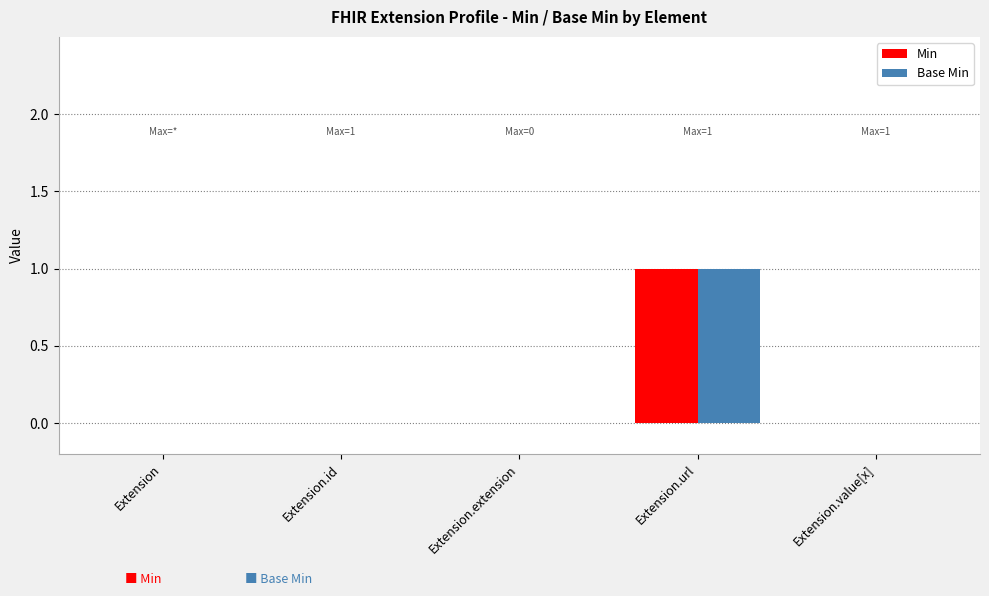

Is the value of Base Min at Extension.value[x] greater than the value of Min at Extension.url?

No